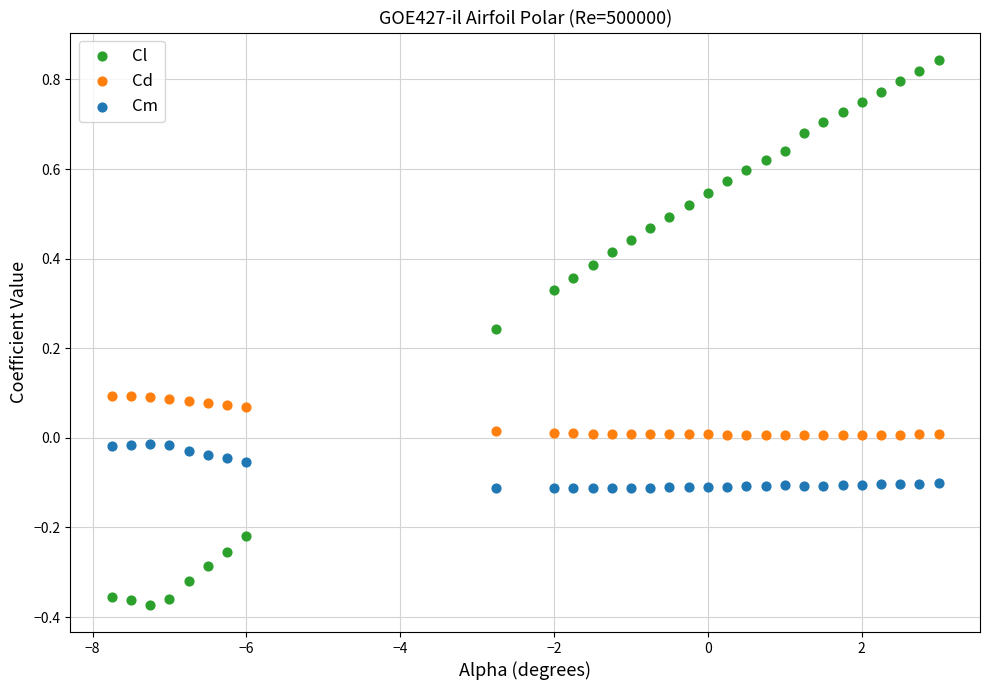

What is the X range (max minus min) for the scatter plot?

10.8